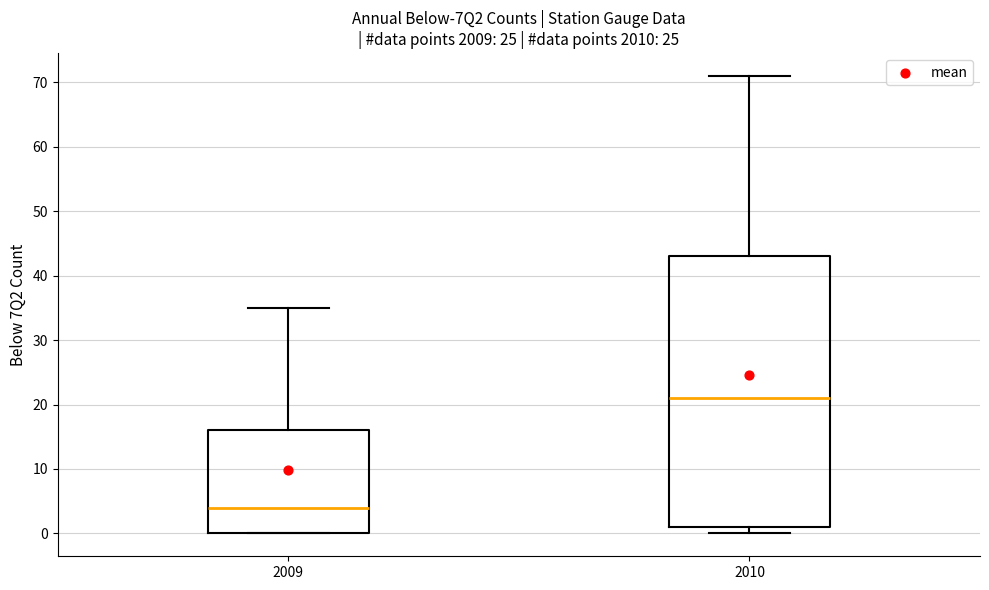

Where does the upper whisker of the box at x = 2010 end on the y-axis? The values are not printed on the chart, so give them approximately, as read against the axis.

71